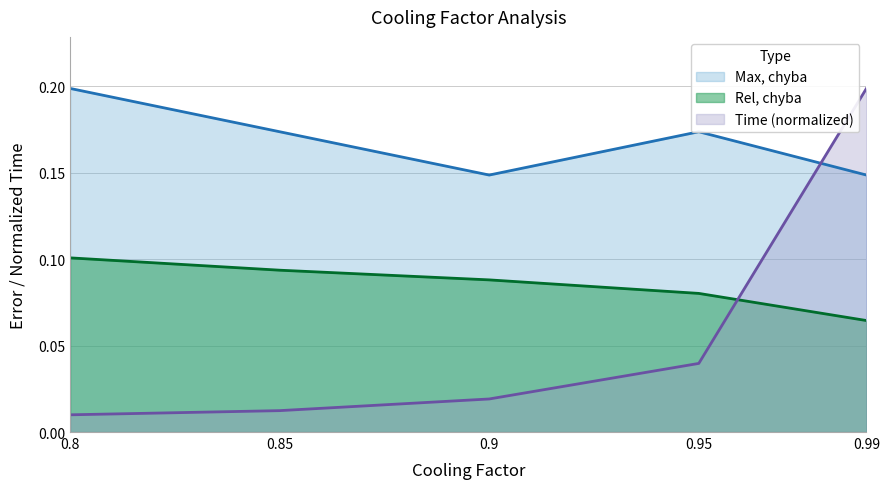

Is it true that Time equals 0.0 at 0.8?

False